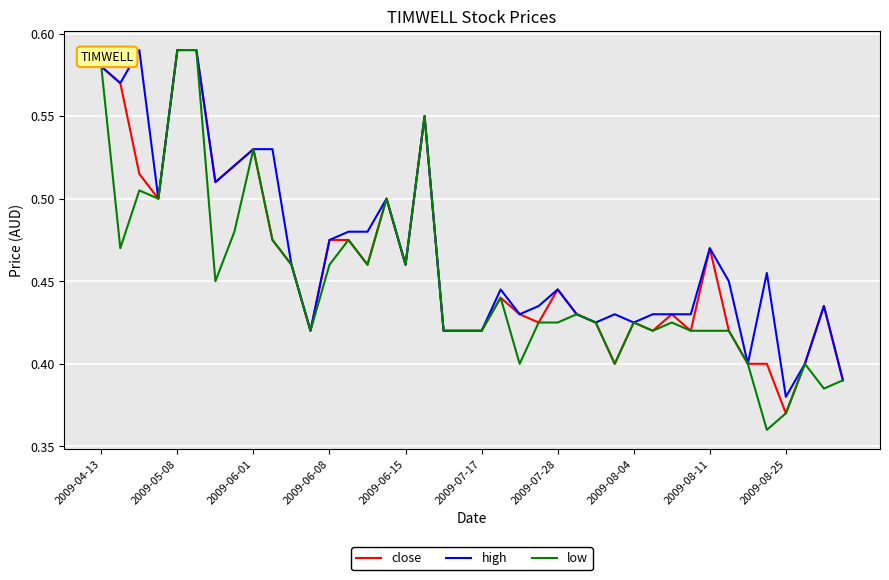

What is the smallest value displayed?

0.4